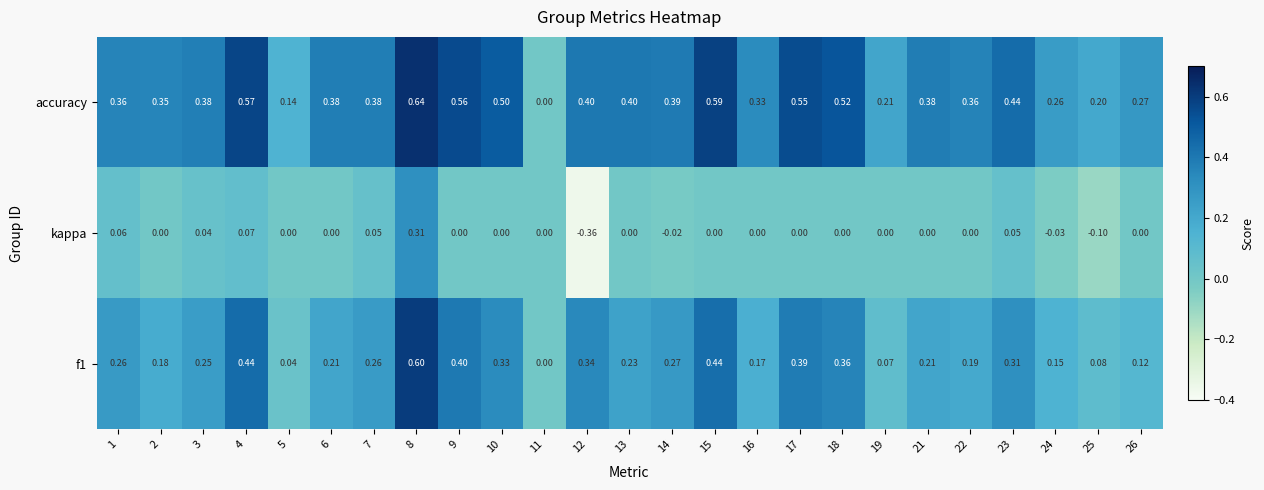

List the series in order of their overall mean, highest first.

accuracy, f1, kappa